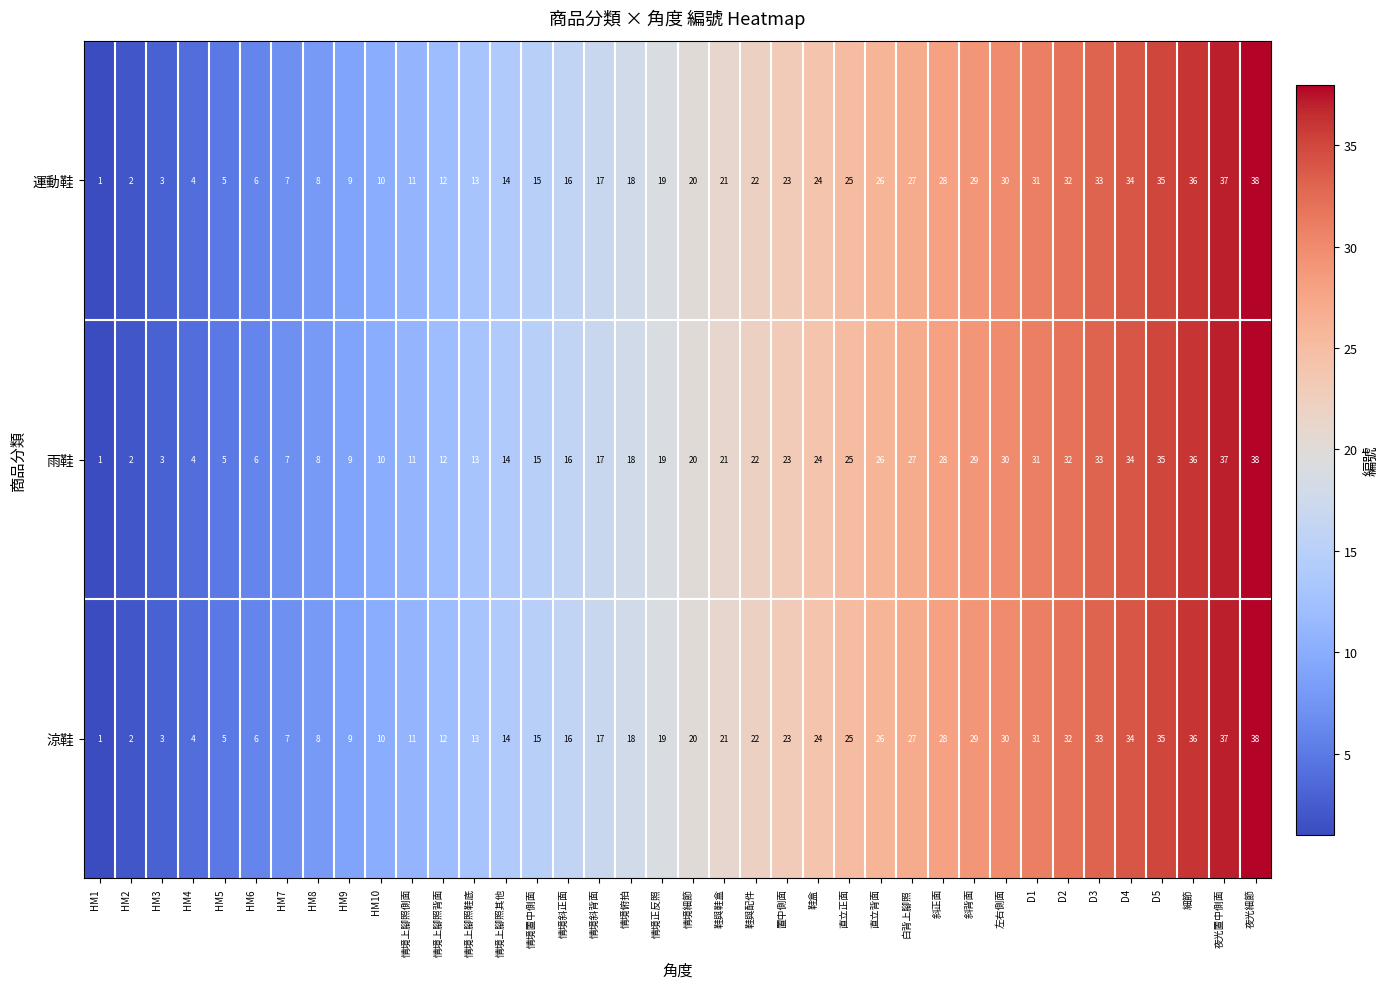

How many values in the 運動鞋 series are below 20?

19